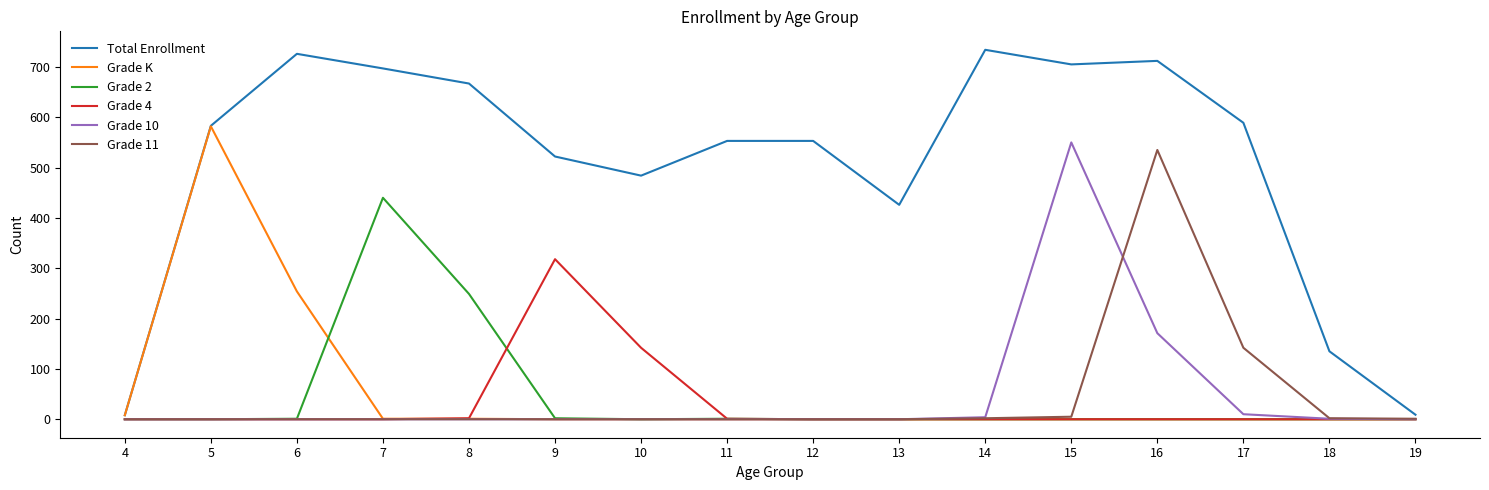

Which series has the largest total across all categories?

Total Enrollment